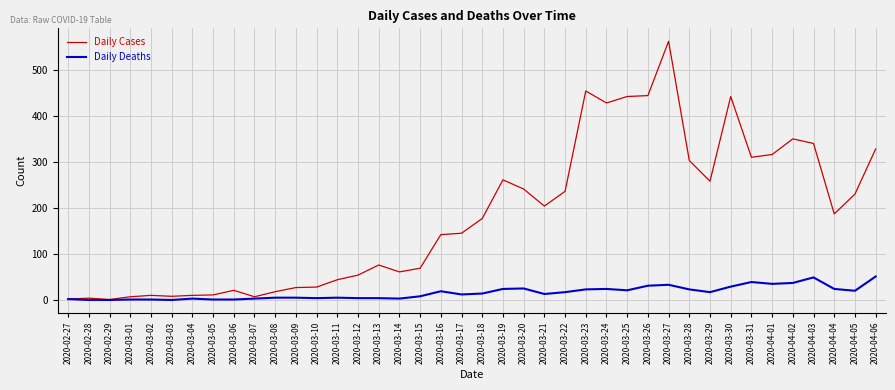

At which category is the sum across all series the highest?

2020-03-27